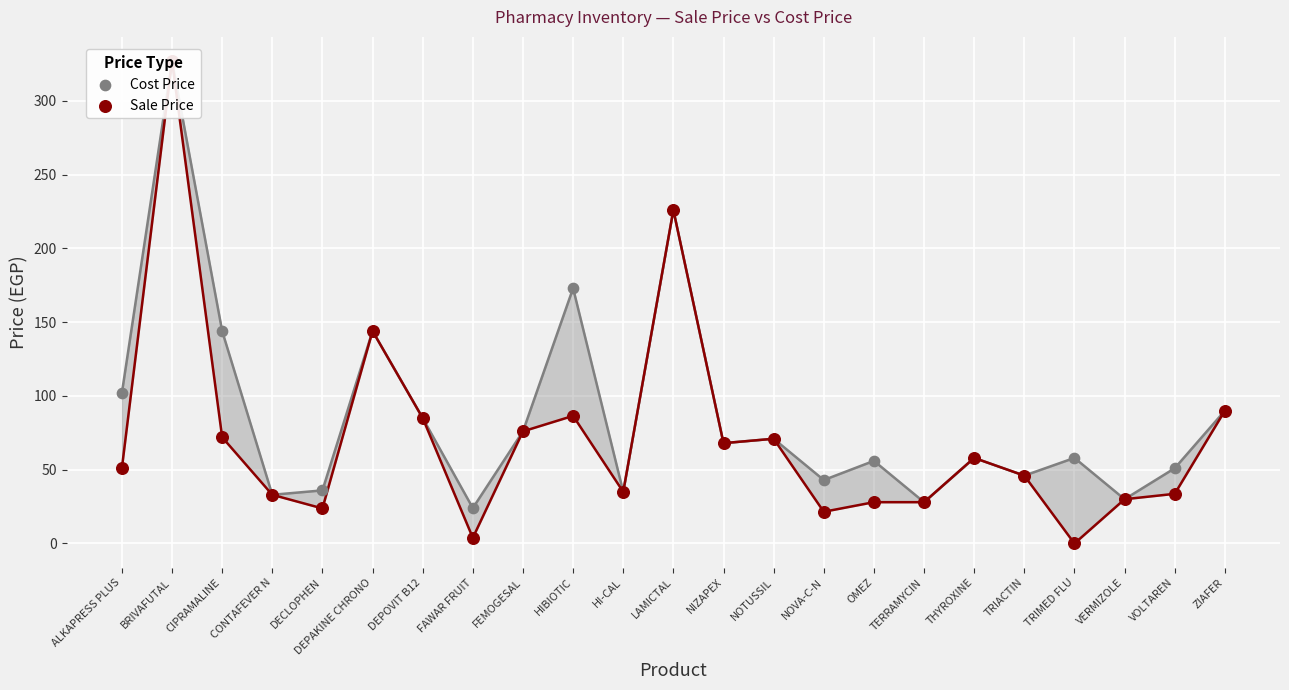

At which category is the sum across all series the highest?

BRIVAFUTAL